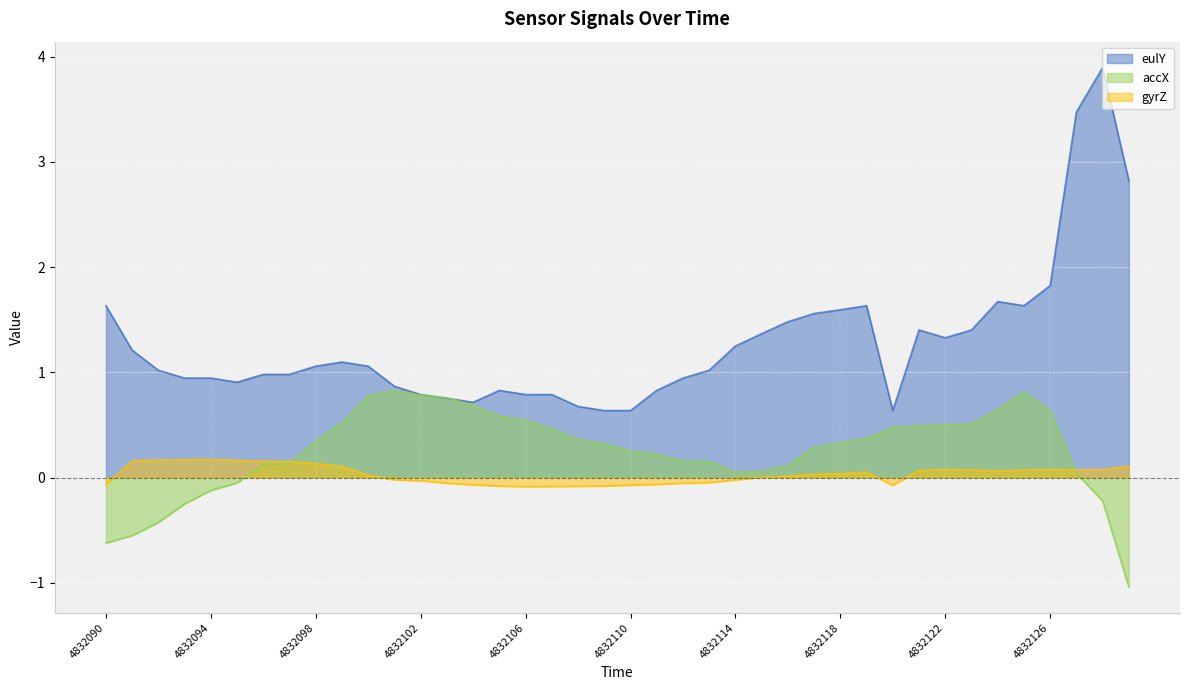

How many categories are shown in the chart?

40